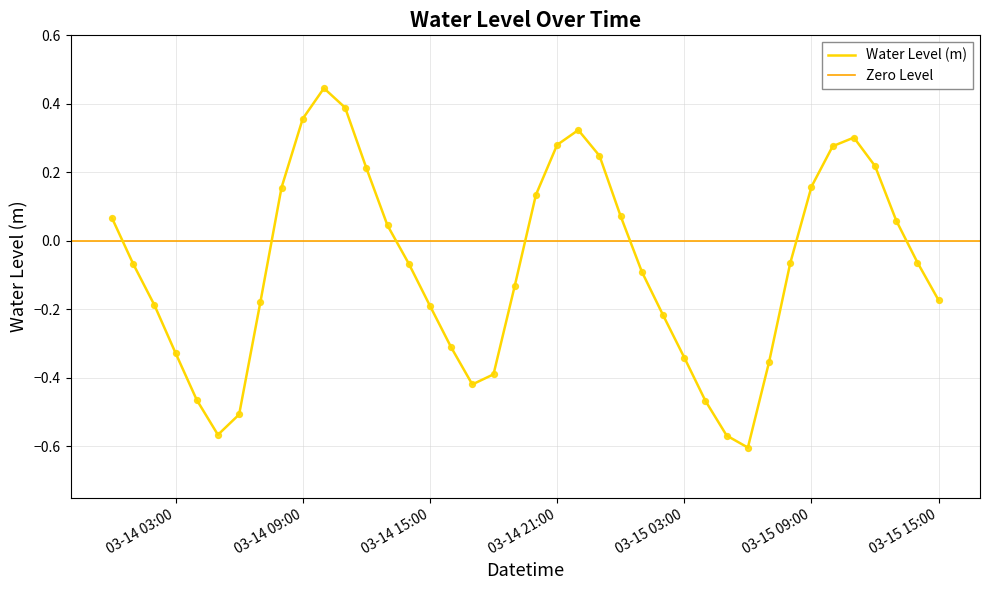

Which has a higher value, 2024-03-14 07:00:00 or 2024-03-15 10:00:00?

2024-03-15 10:00:00